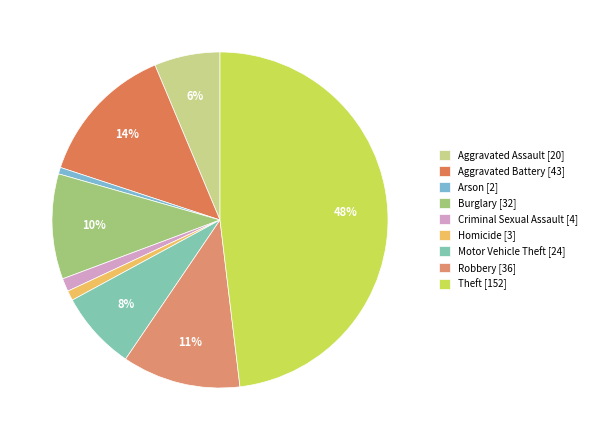

Is there any slice that represents more than half of the pie?

No